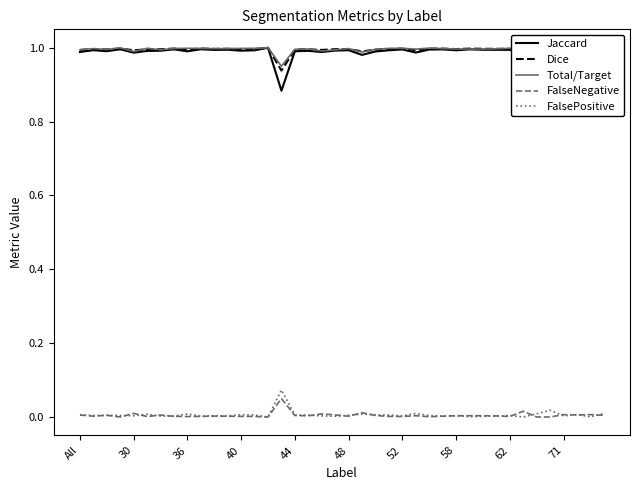

Is this an area chart (filled region under the line)?

No